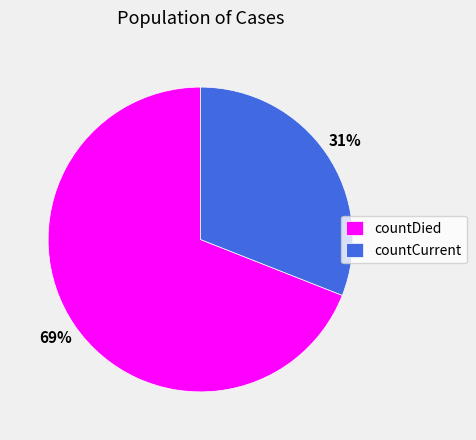

True or false: countCurrent accounts for 31% of the total.

True